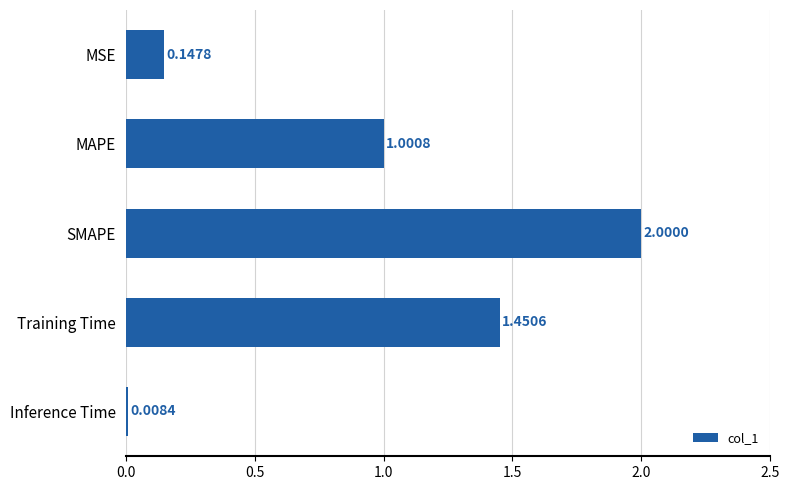

What is the change in value from MAPE to MSE?

-0.9